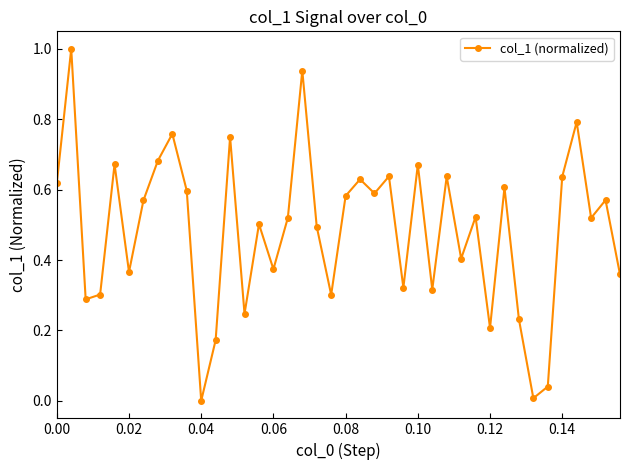

What is the sum of all values?

19.4